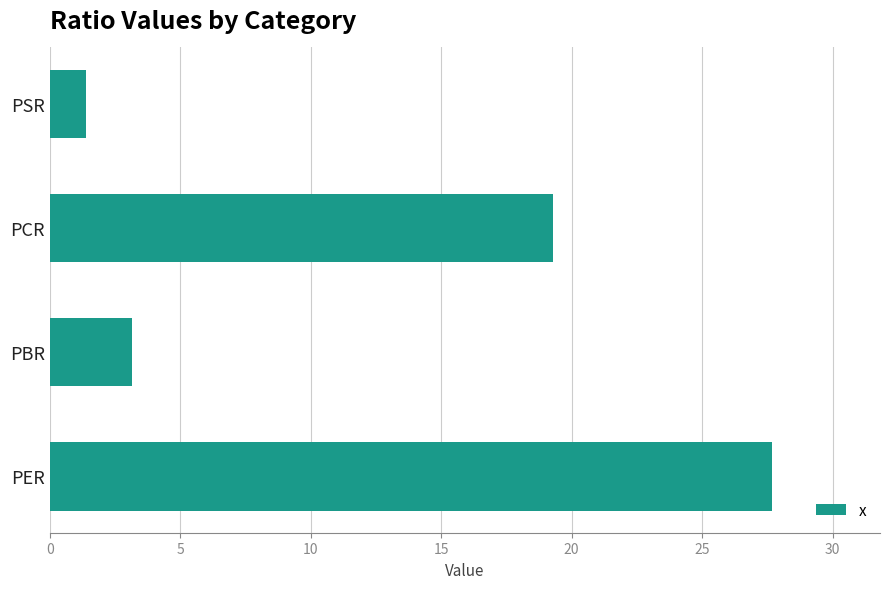

Between PER and PCR, which is larger?

PER